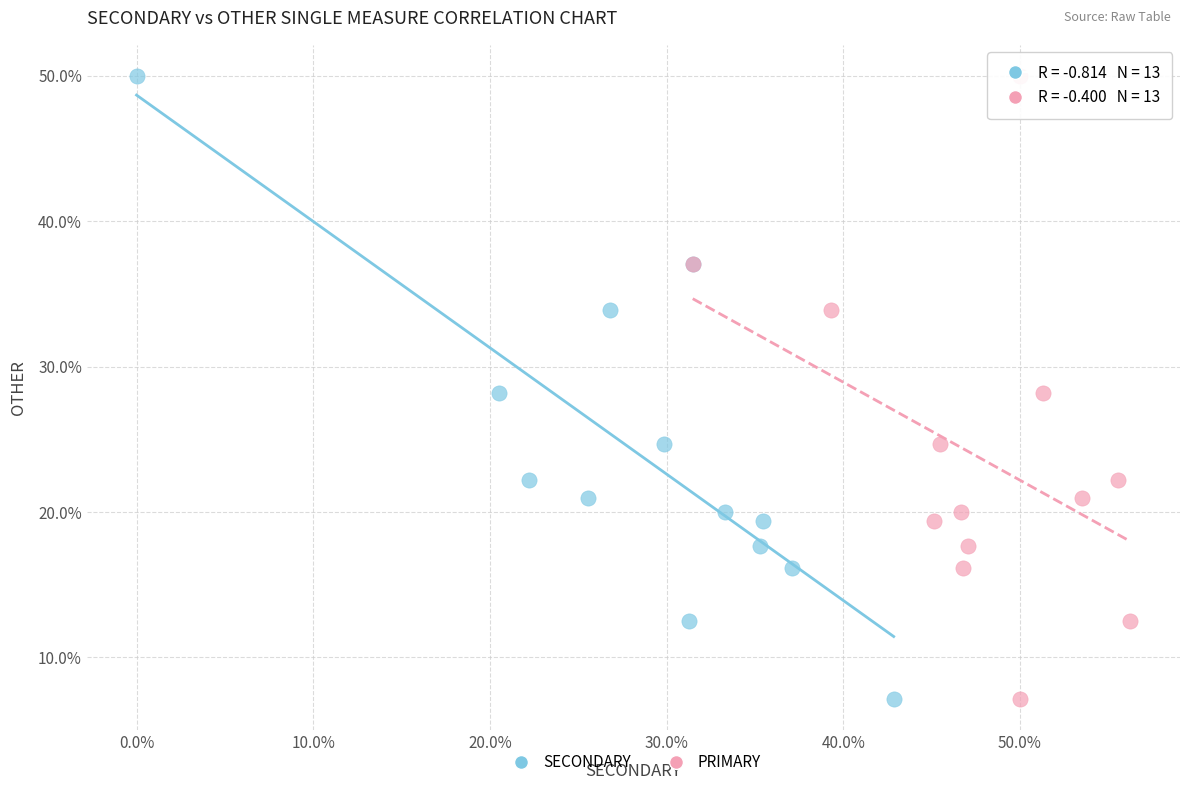

What are all the series names shown in the legend?

SECONDARY, PRIMARY